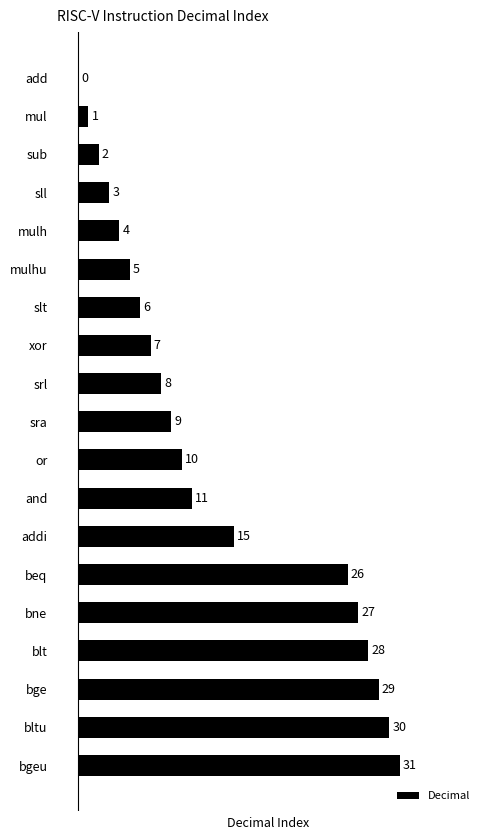

Reading bottom to top, list all the values displayed in this chart.

bgeu=31	bltu=30	bge=29	blt=28	bne=27	beq=26	addi=15	and=11	or=10	sra=9	srl=8	xor=7	slt=6	mulhu=5	mulh=4	sll=3	sub=2	mul=1	add=0